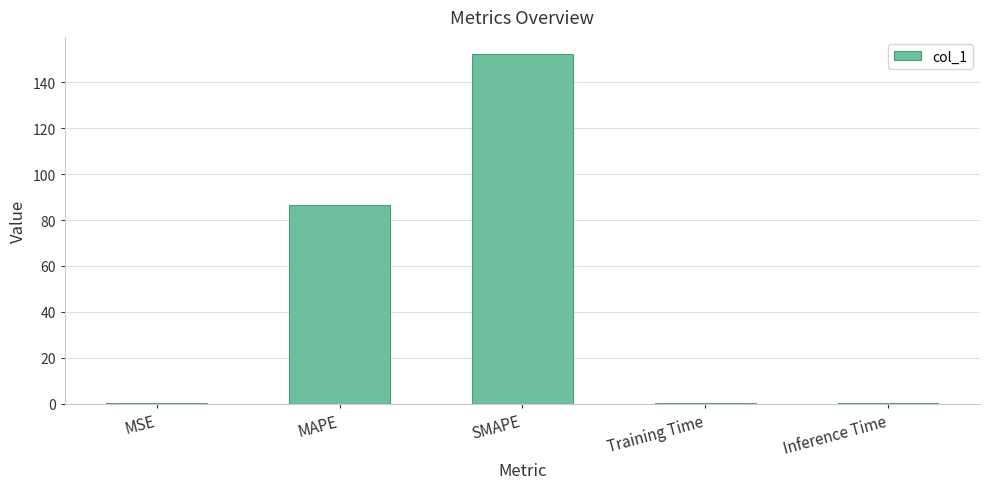

The chart shows a value of 0.2 at MSE. True or false?

True